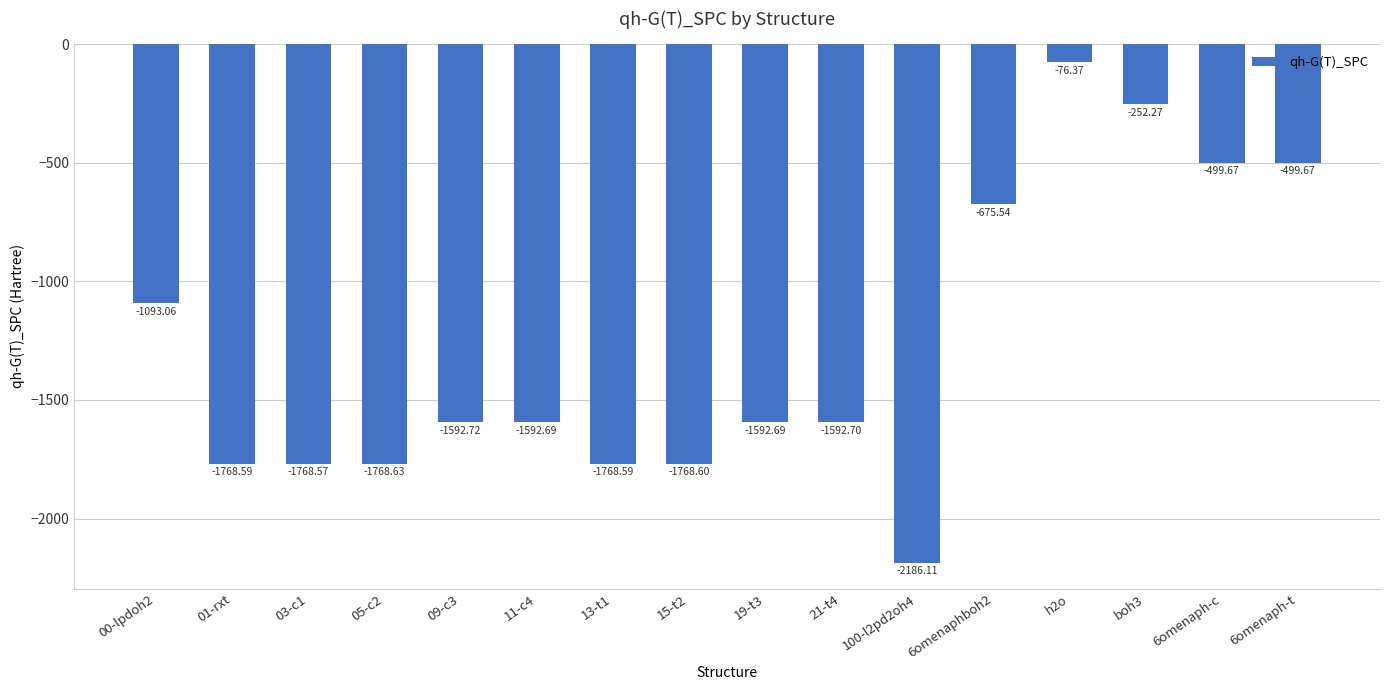

Reading left to right, list all the values displayed in this chart.

-1093.1	-1768.6	-1768.6	-1768.6	-1592.7	-1592.7	-1768.6	-1768.6	-1592.7	-1592.7	-2186.1	-675.5	-76.4	-252.3	-499.7	-499.7